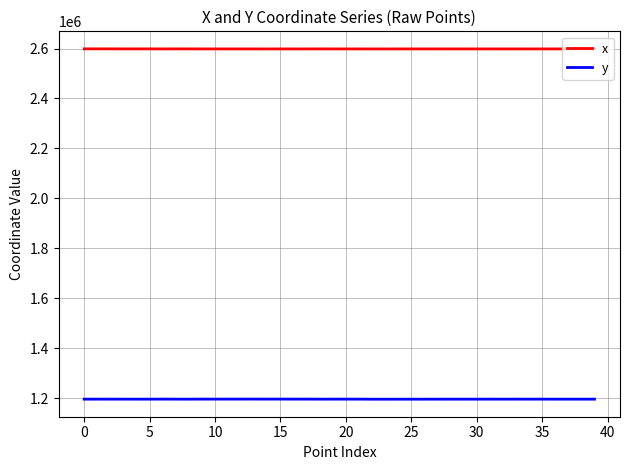

What is the smallest value displayed?

1196040.5